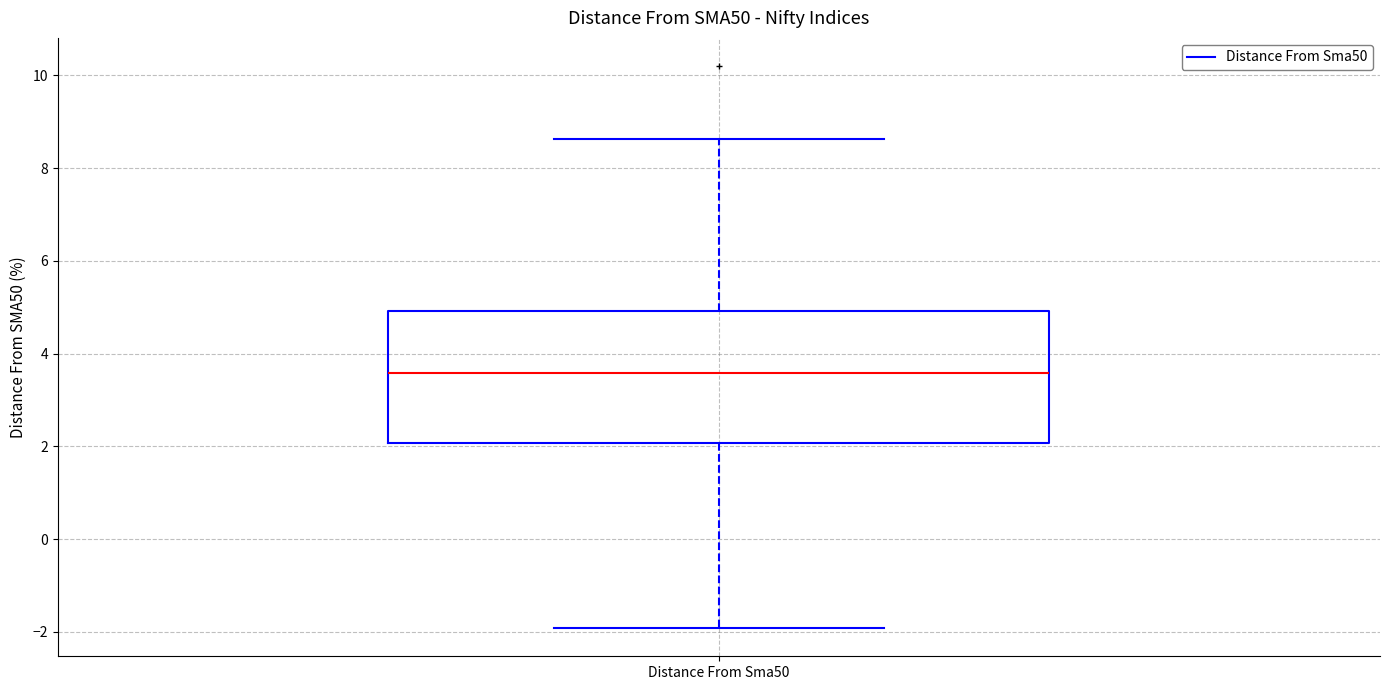

Where does the upper whisker of the box for Distance From Sma50 end on the y-axis? The values are not printed on the chart, so give them approximately, as read against the axis.

8.6